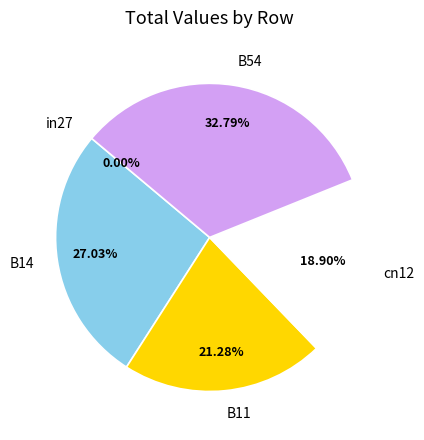

To the nearest percent, what is the combined percentage of B14 and B11?

48%